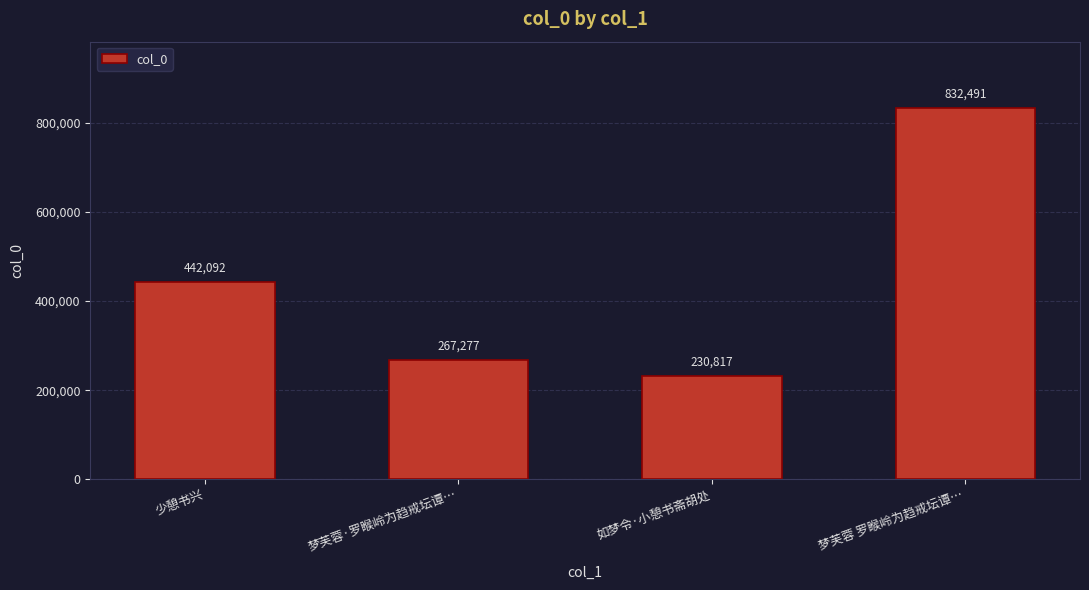

How many data points does each series have?

4